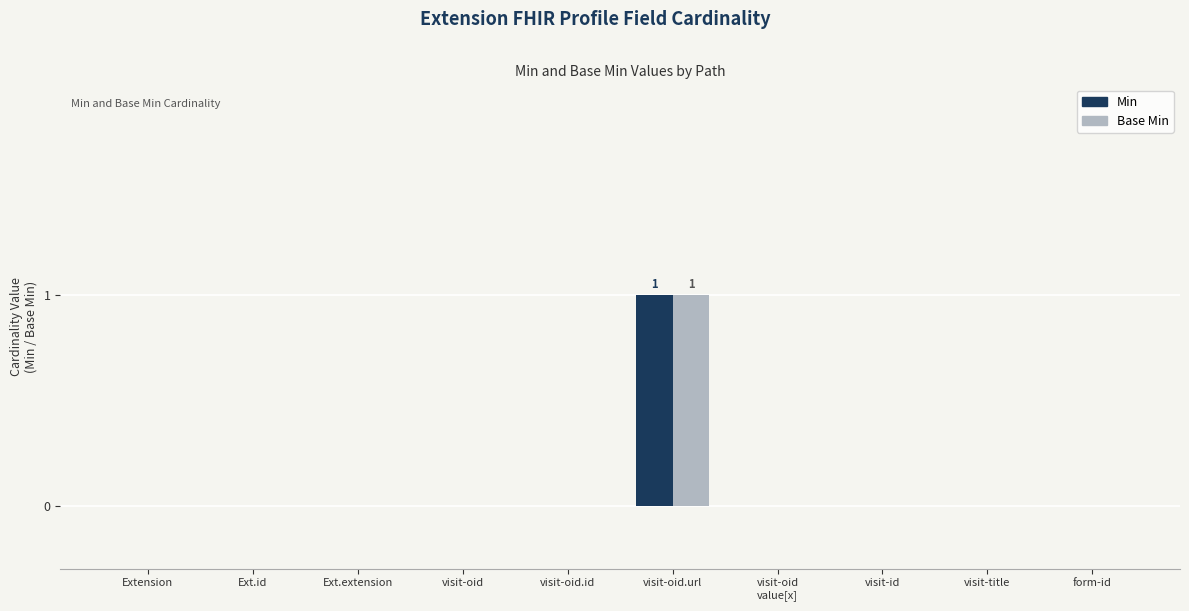

The value of Min at visit-title is 0. True or false?

True